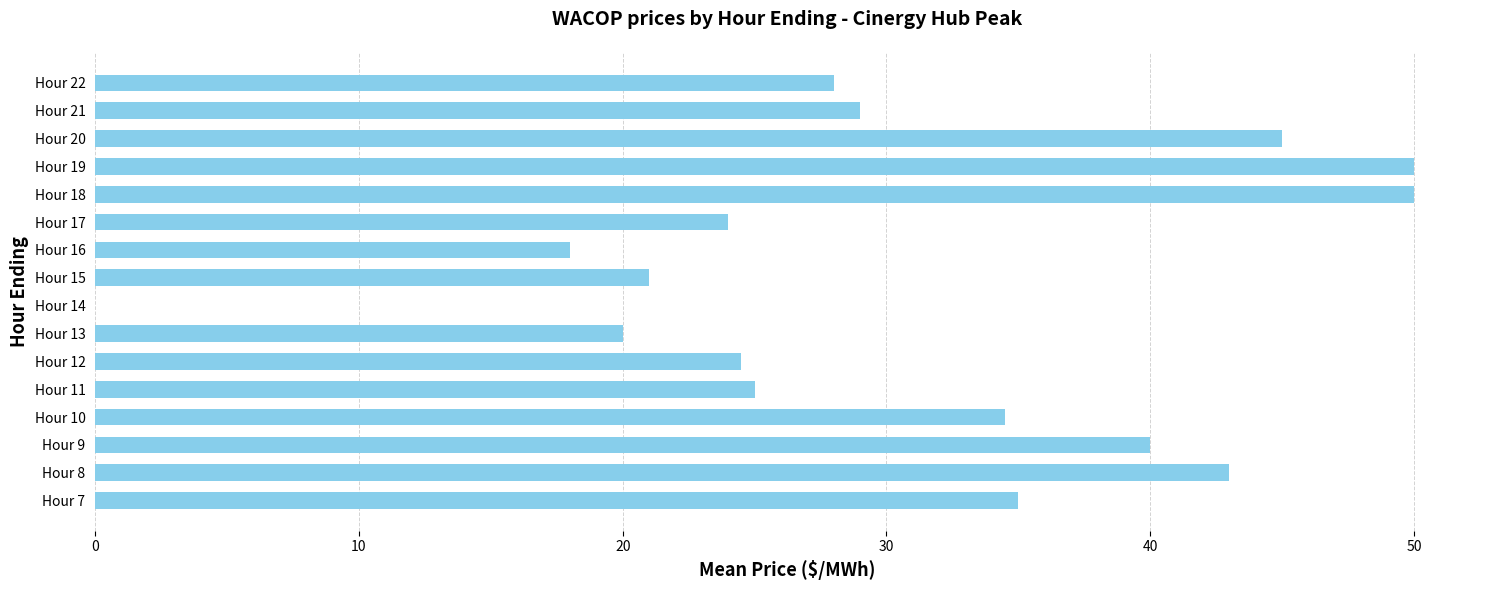

What is the change in value from Hour 16 to Hour 21?

+11.0